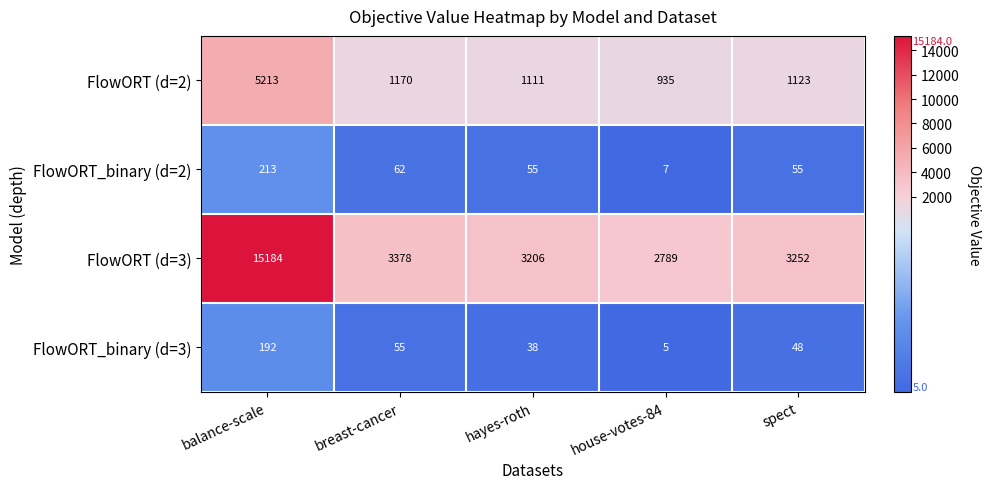

What is the difference between the maximum and minimum values in the FlowORT (d=2) series?

4278